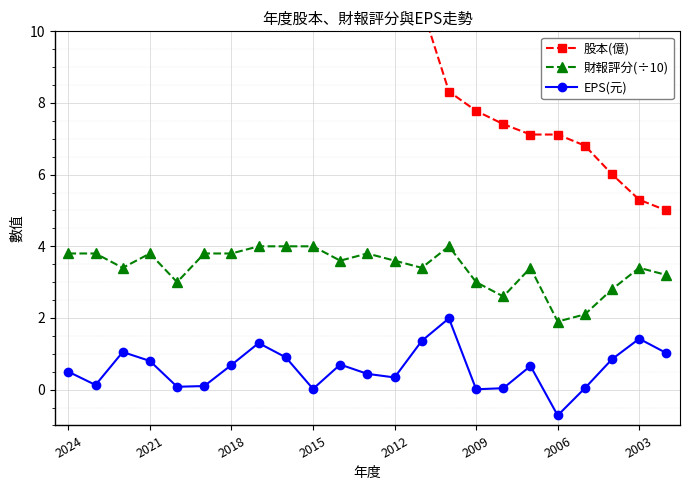

At which label does 股本(億) first exceed 11?

2024